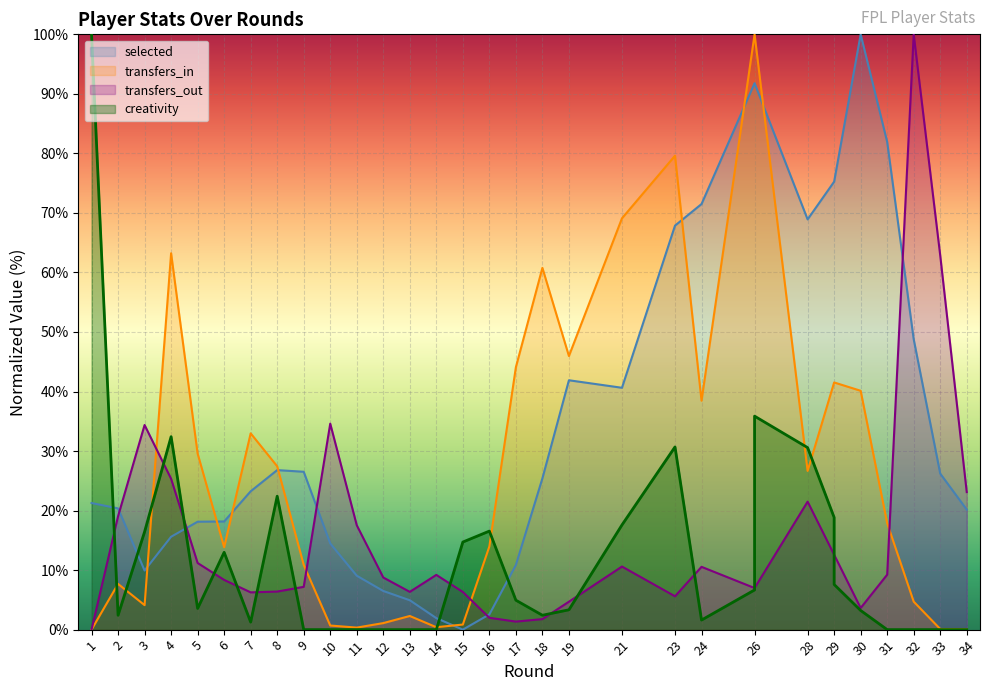

Which series has the largest total across all categories?

selected